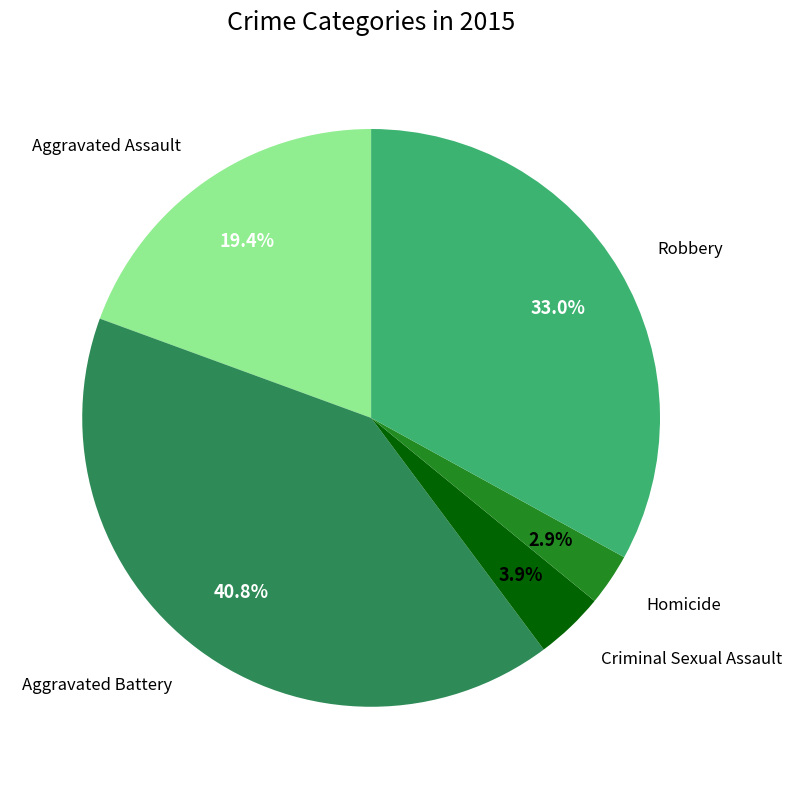

Does any single category account for the majority?

No